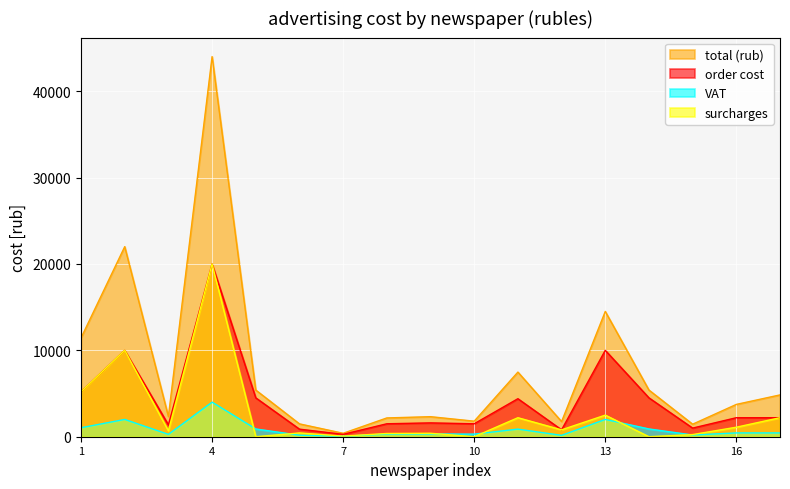

What is the greatest value displayed?

44000.0